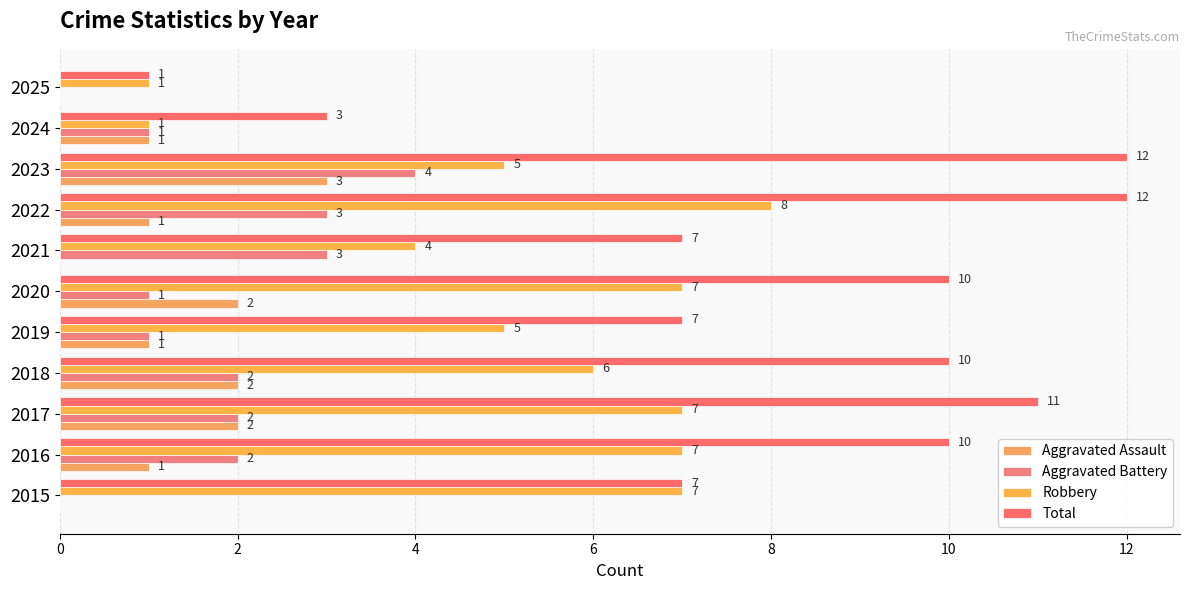

What is the value of the Robbery bar at the 11th from the left?

7